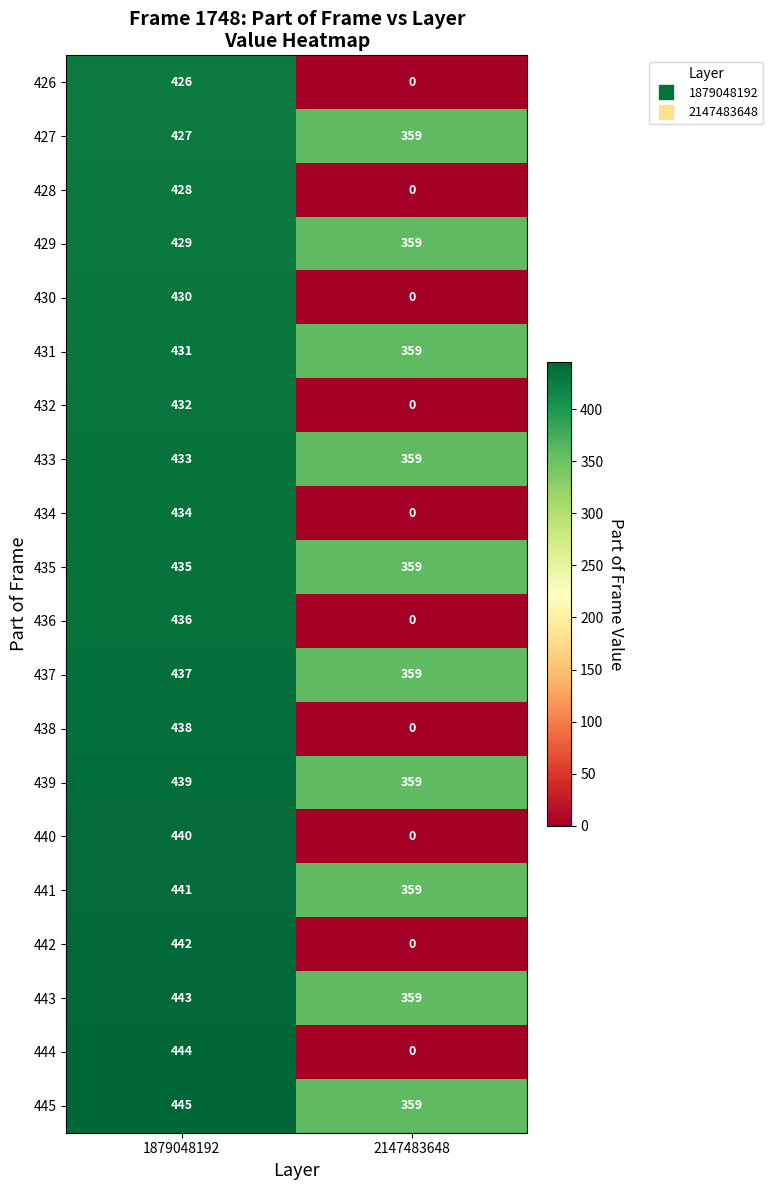

At how many categories does at least one series exceed 390?

1